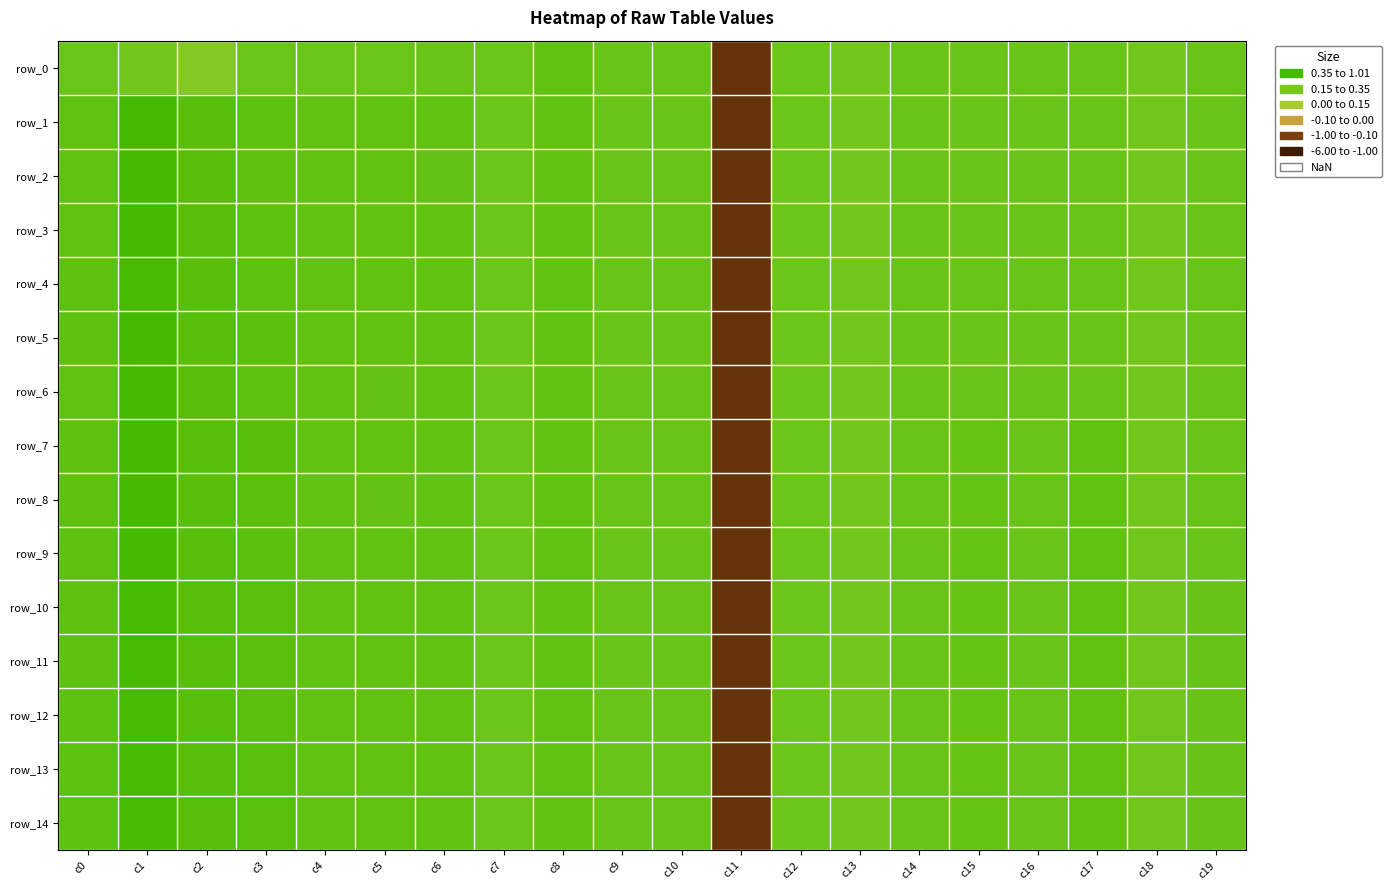

Which series has the largest total across all categories?

row_7